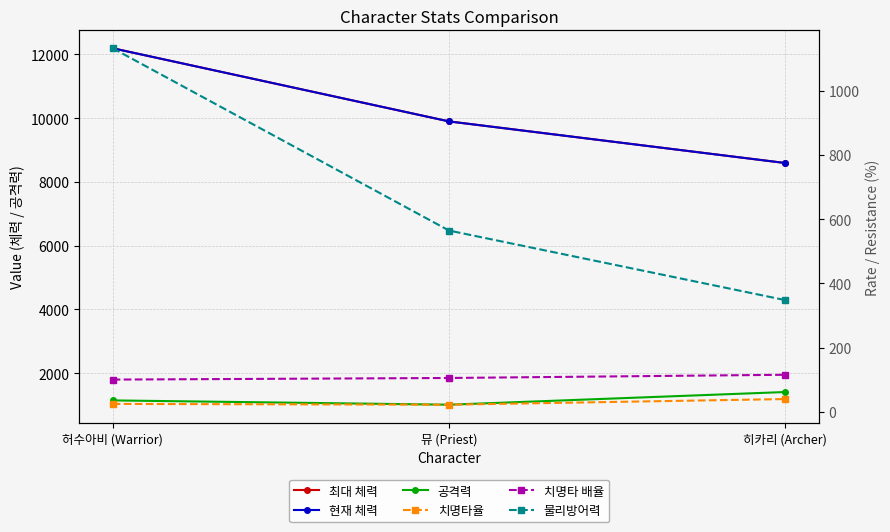

Is it true that 공격력 equals 2192.0 at 히카리 (Archer)?

False